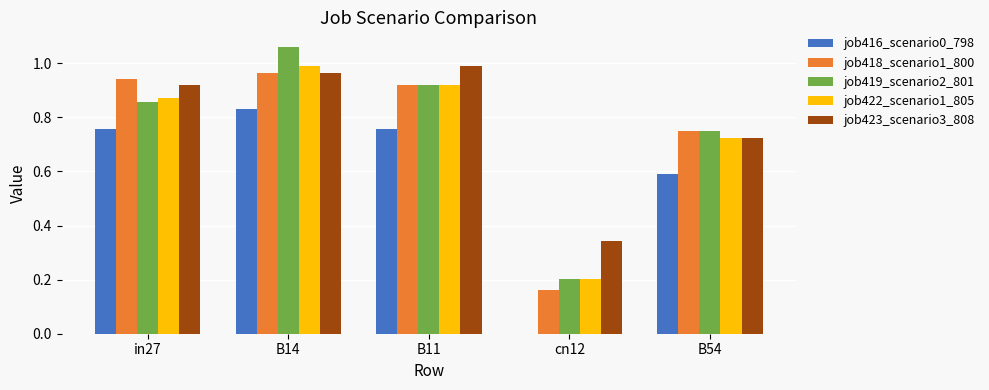

What is the sum of the job423_scenario3_808 values at cn12 and in27?

1.3